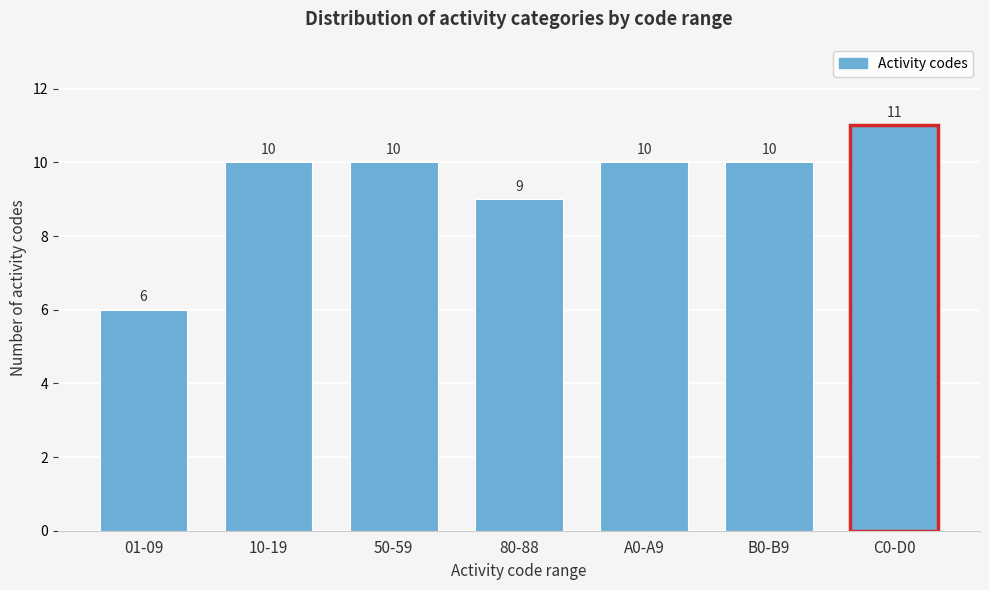

Reading left to right, what are all the values shown in this chart?

01-09=6	10-19=10	50-59=10	80-88=9	A0-A9=10	B0-B9=10	C0-D0=11